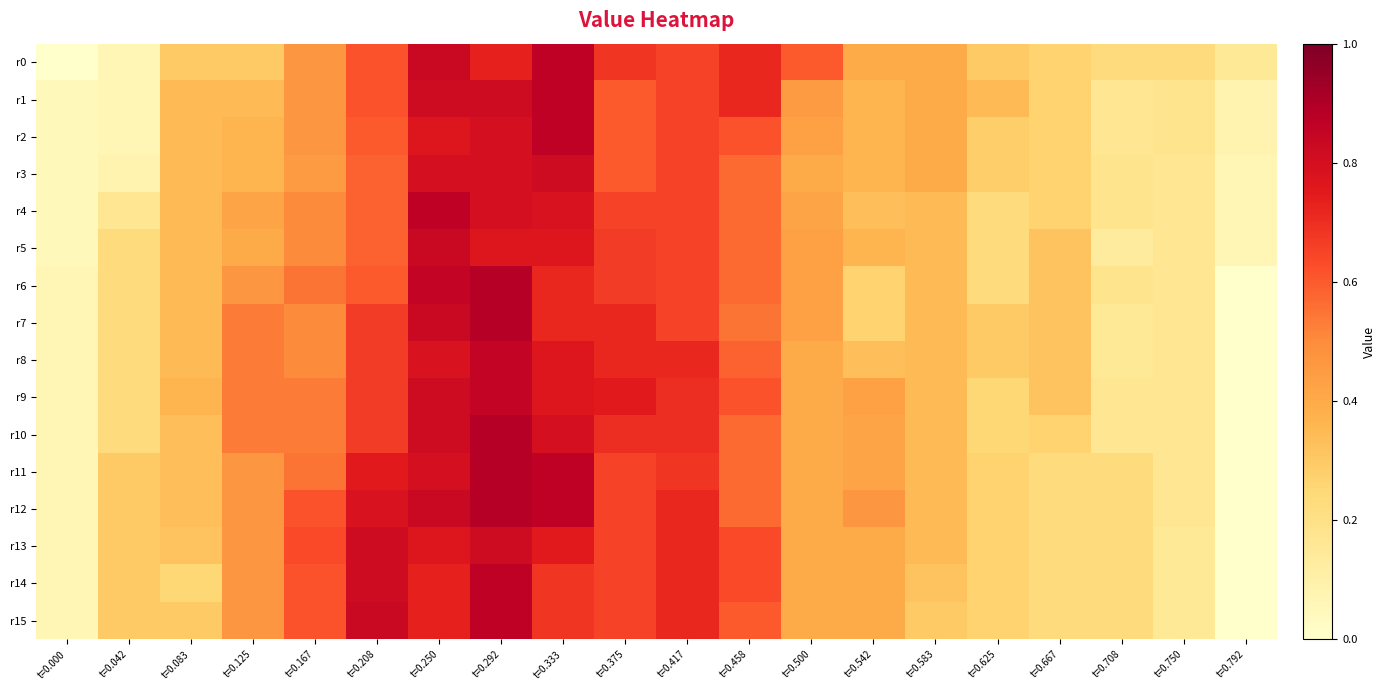

Which series has the largest total across all categories?

r12